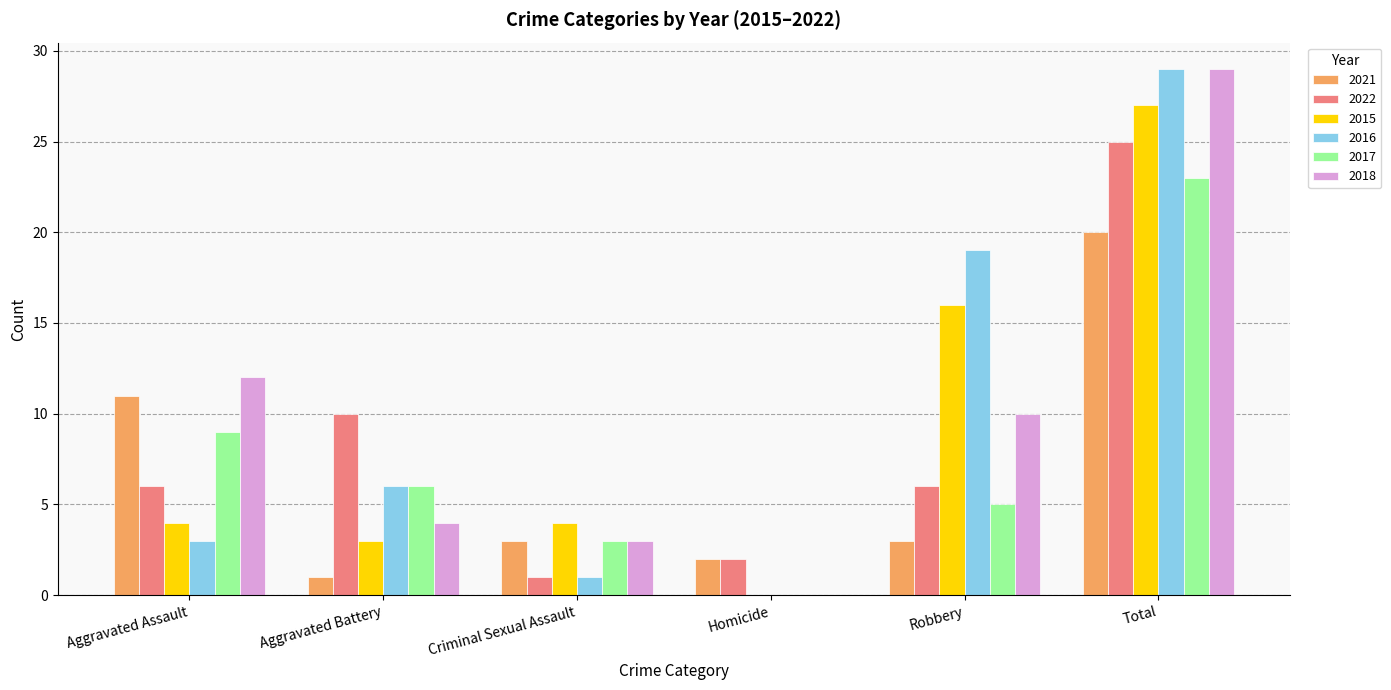

How many series are shown in this chart?

6